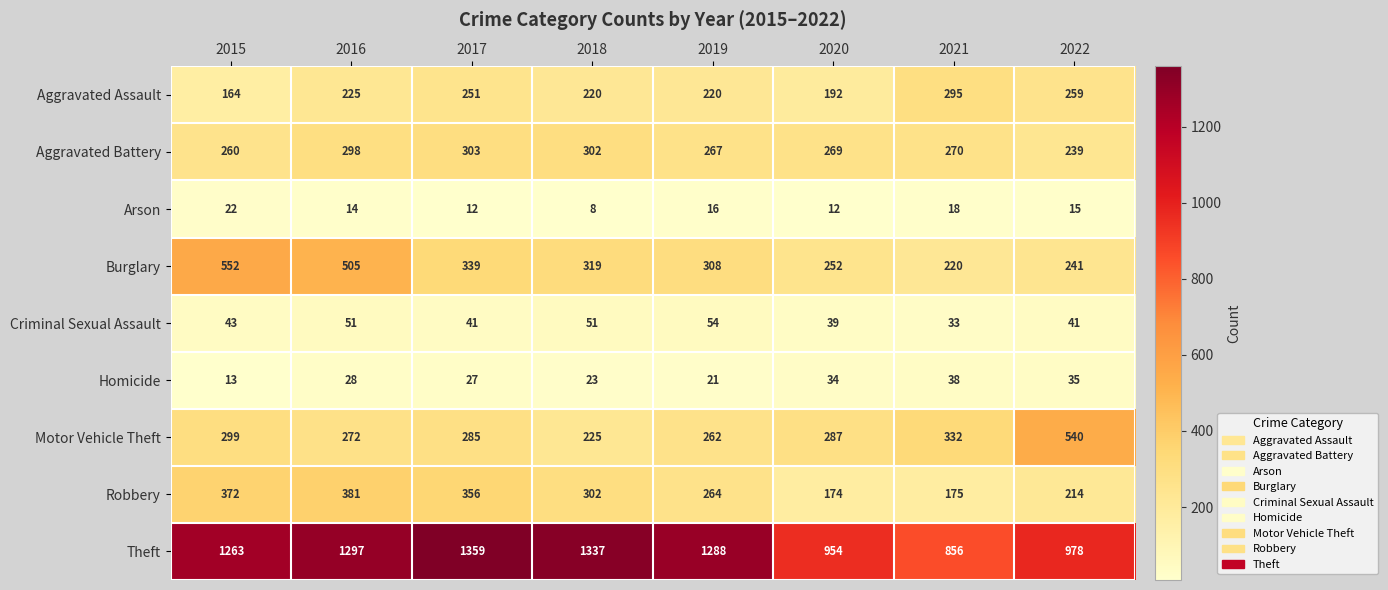

At which category does the chart reach its minimum across all series?

2018